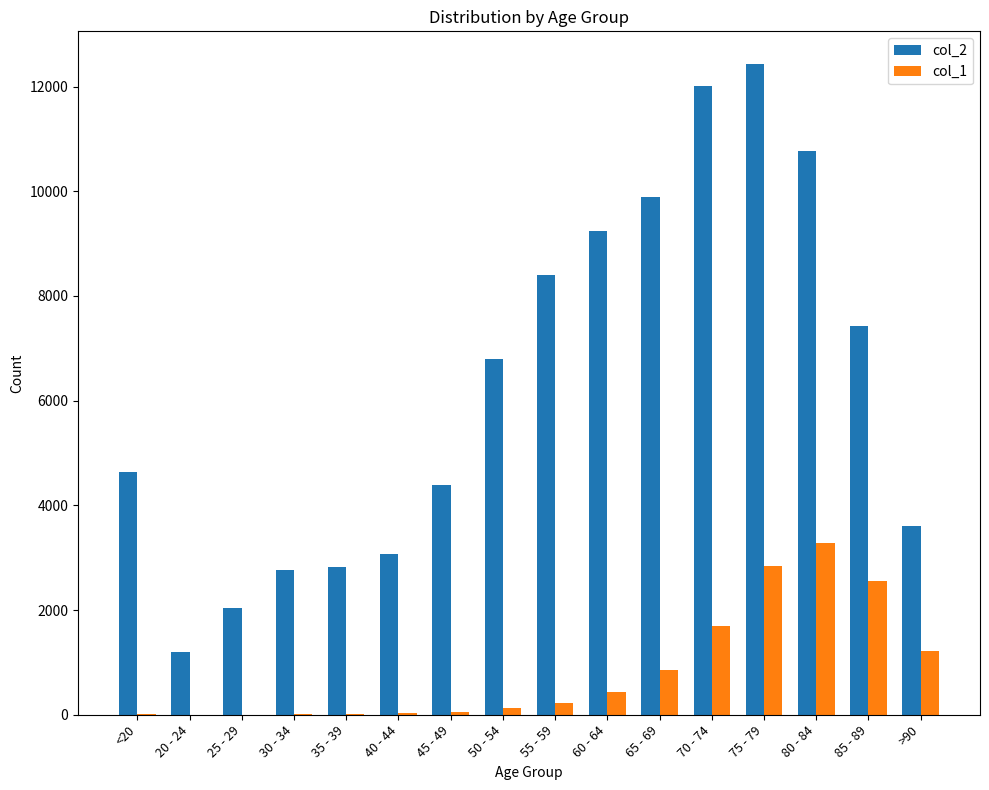

The value of col_2 at 55 - 59 is 4047. True or false?

False